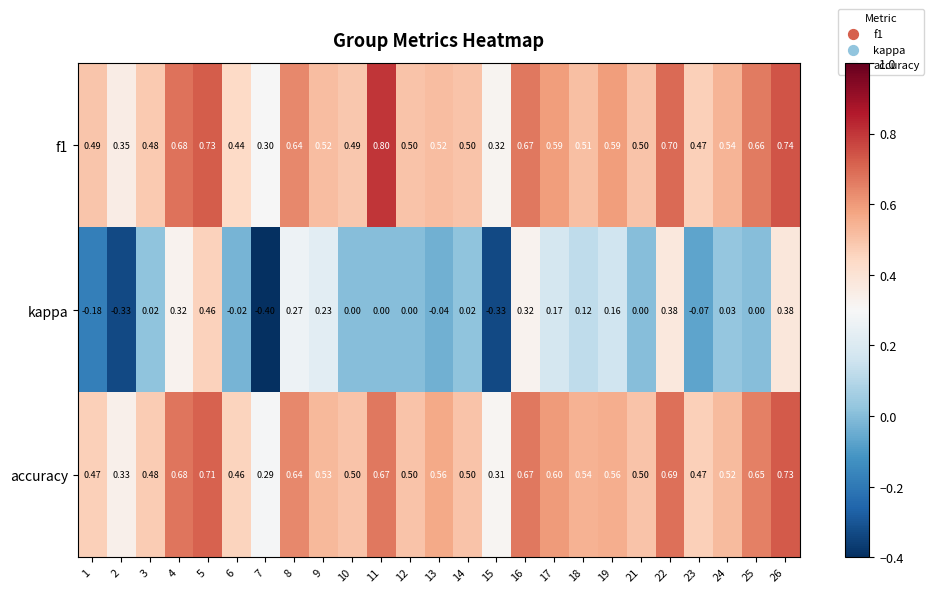

Which series changed the most between 4 and 21?

kappa